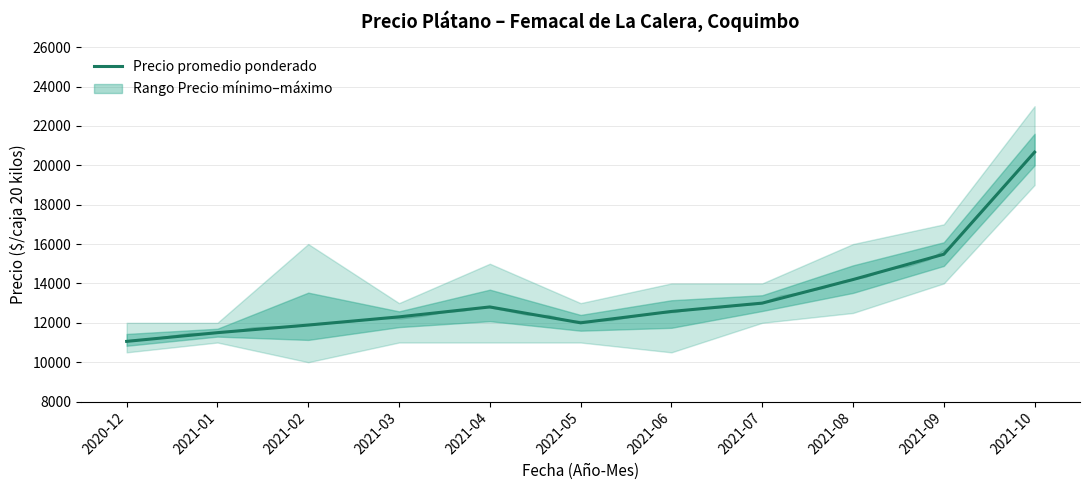

What is the difference between the maximum and minimum values?

9609